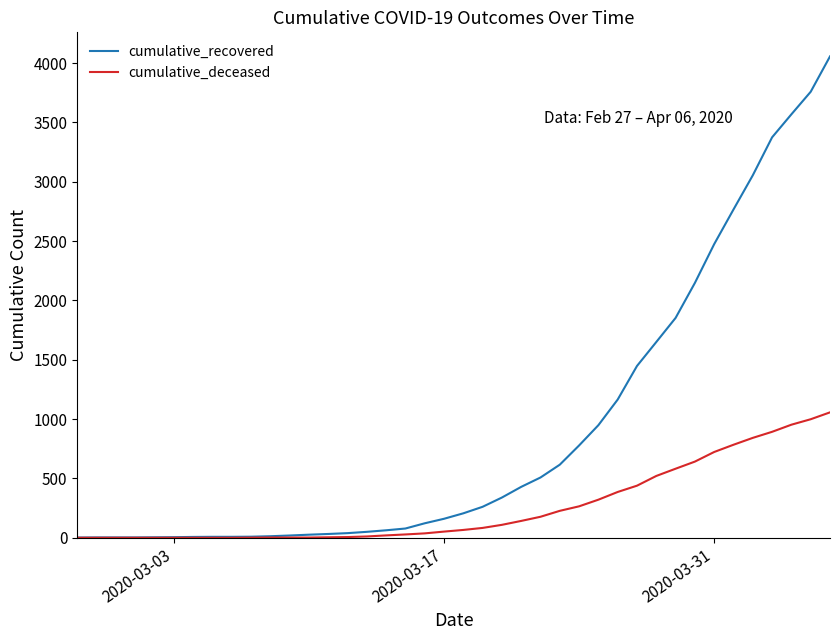

Which series has the largest total across all categories?

cumulative_recovered